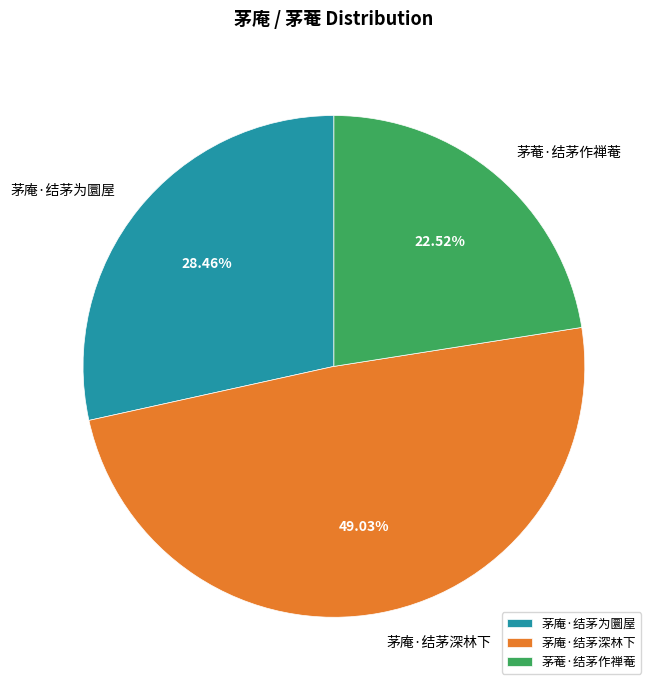

True or false: 茅菴·结茅作禅菴 accounts for 31% of the total.

False